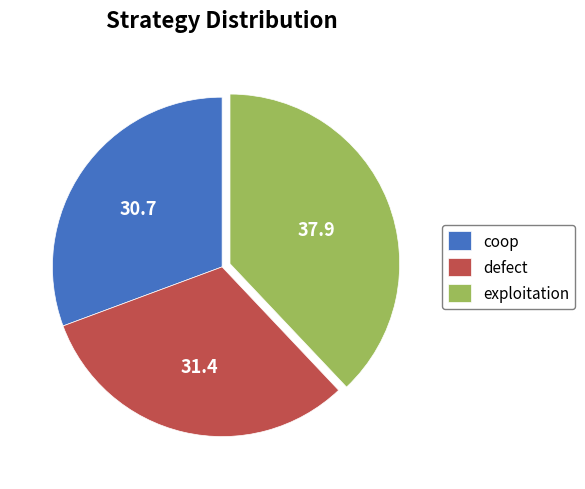

Is the sum of coop and exploitation greater than half?

Yes